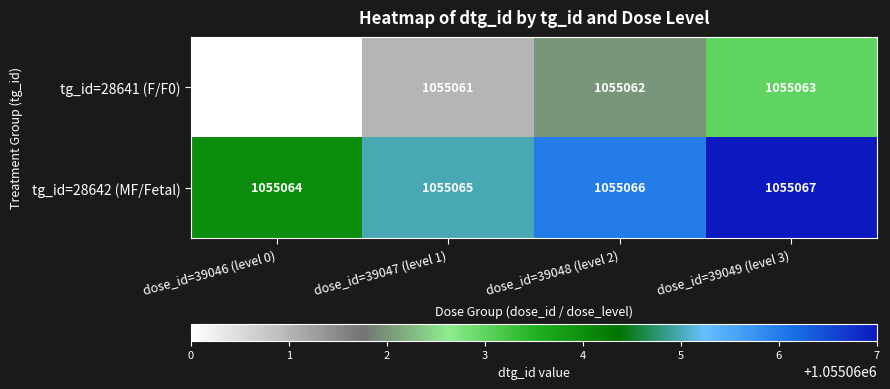

What is the average value of the tg_id=28642 (MF/Fetal) series?

1055066